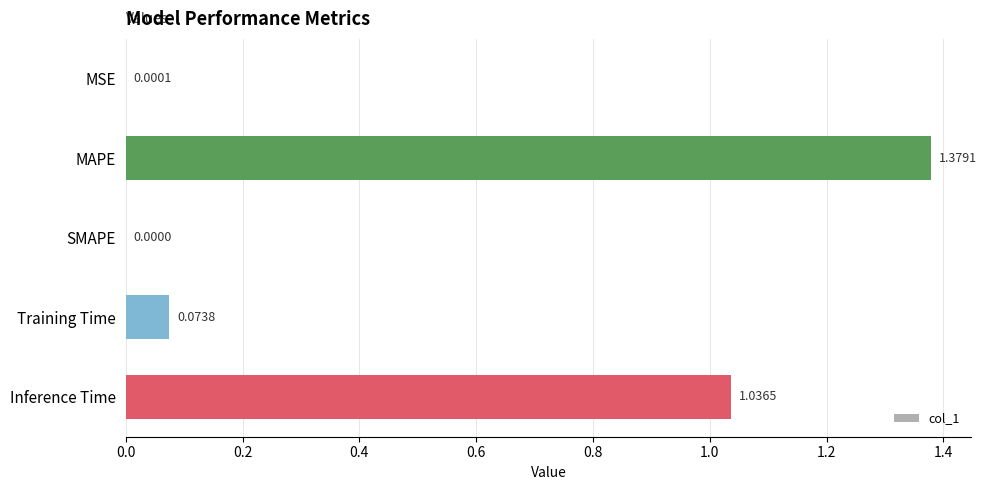

What is the sum of all values?

2.5